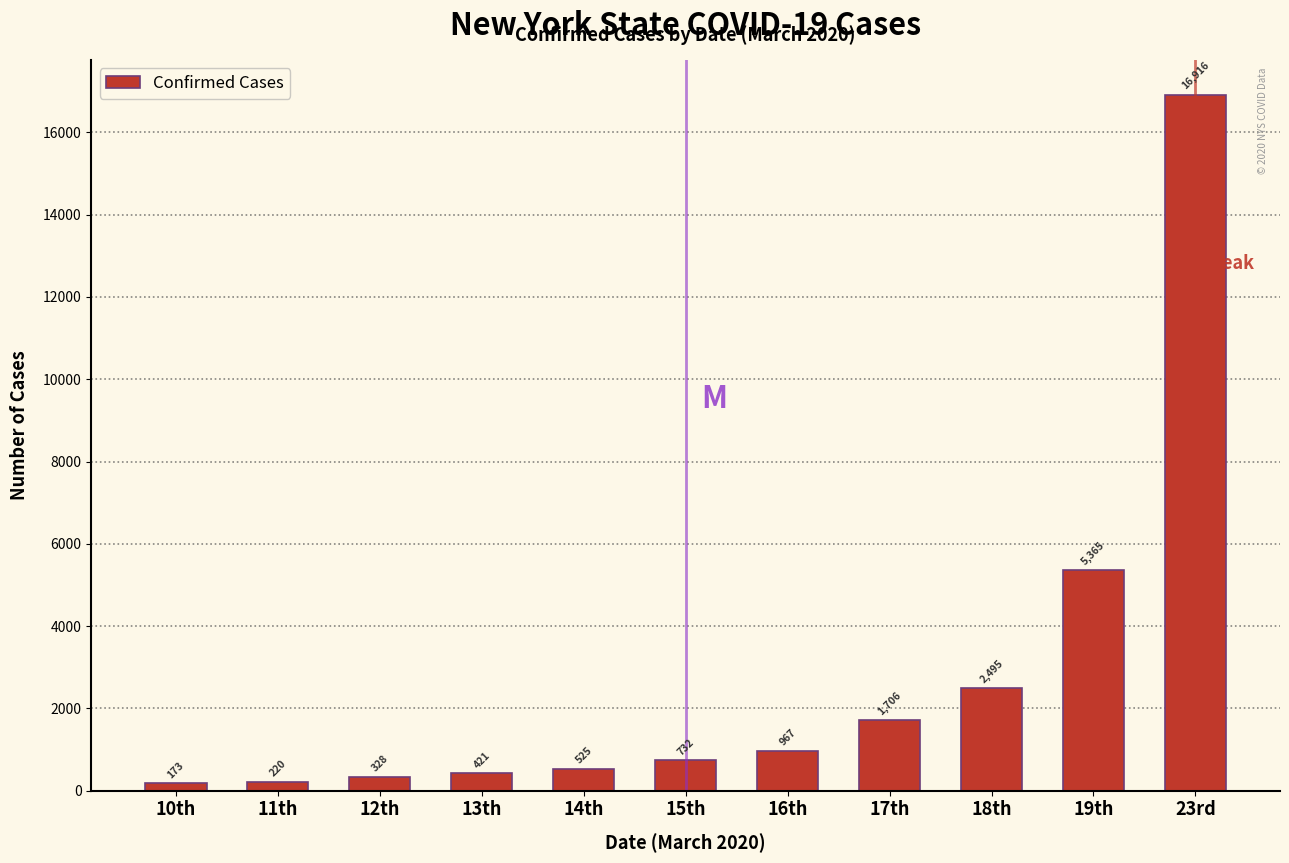

Reading right to left, list all the values displayed in this chart.

16916	5365	2495	1706	967	732	525	421	328	220	173